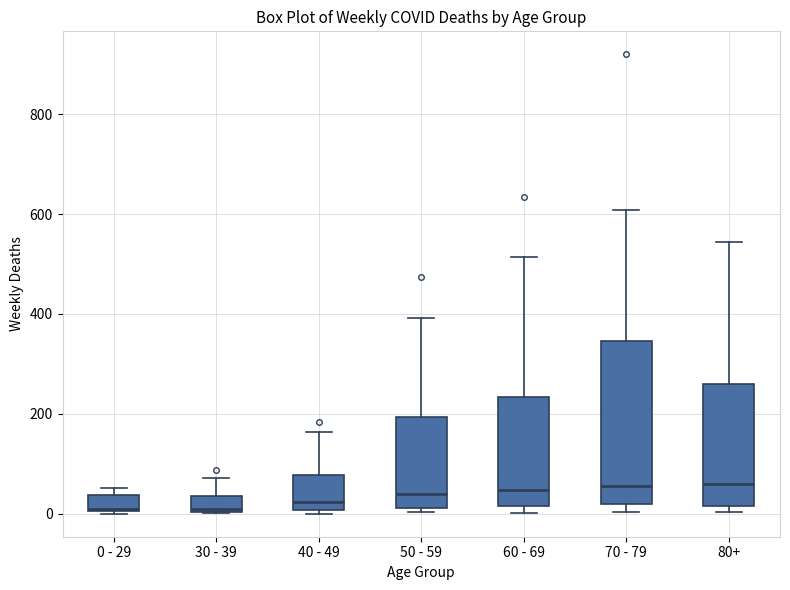

Where does the median line of the box for 40 - 49 sit on the y-axis? The values are not printed on the chart, so give them approximately, as read against the axis.

20